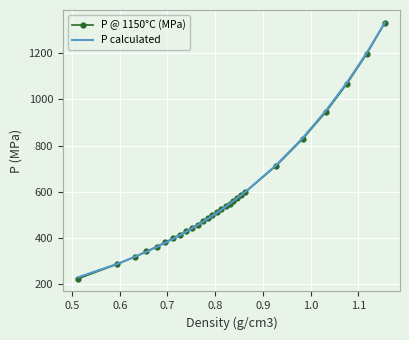

At how many categories does at least one series exceed 1053?

3